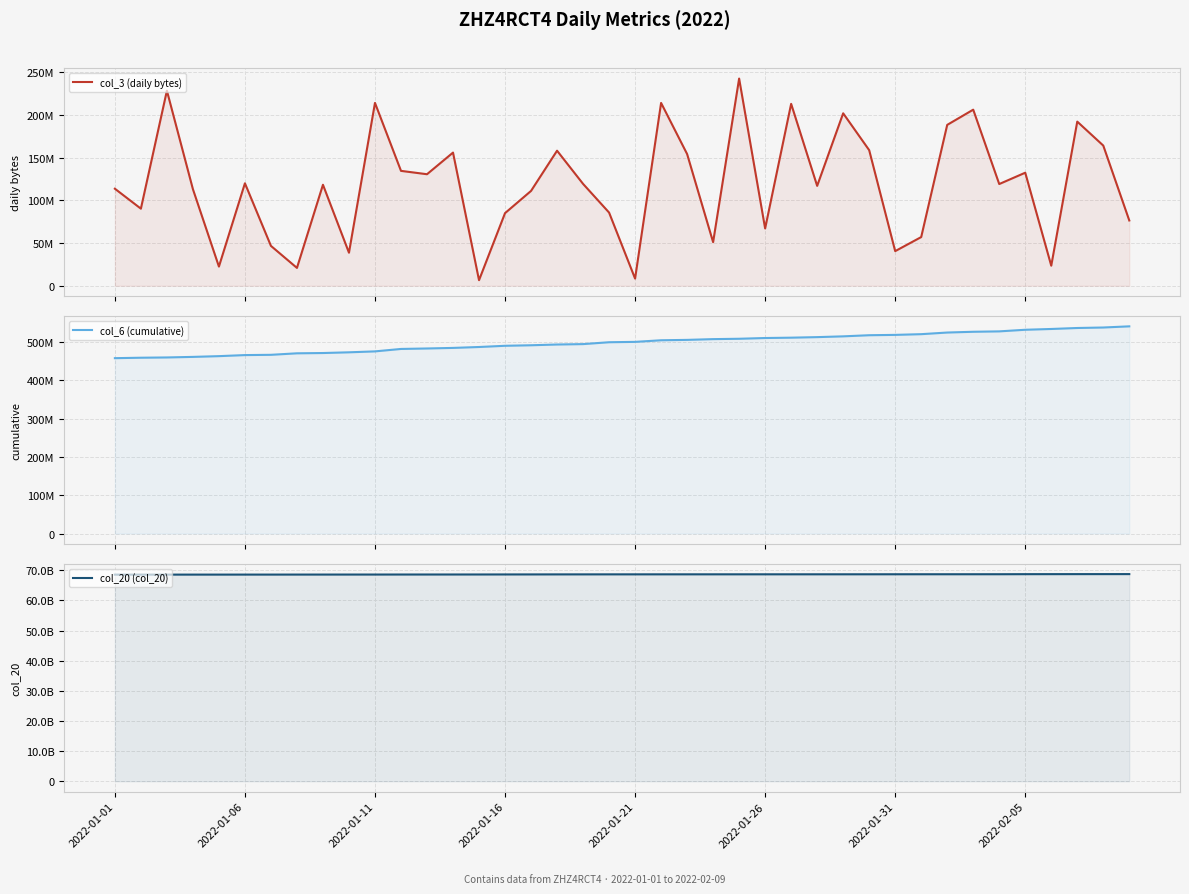

How many series are shown in this chart?

3